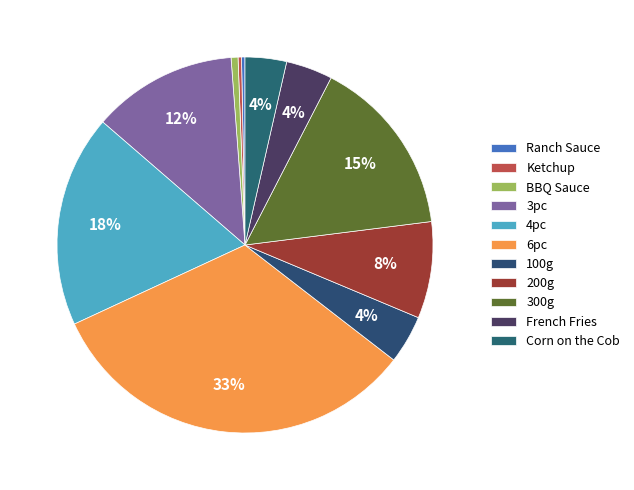

What is the ratio of the value at 6pc to the value at 4pc?

1.8